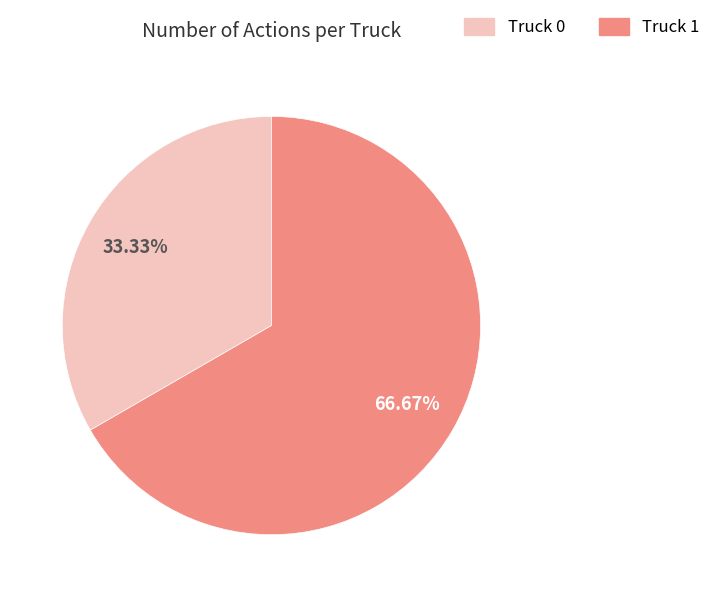

What percentage is the Truck 1 slice, to the nearest percent?

67%